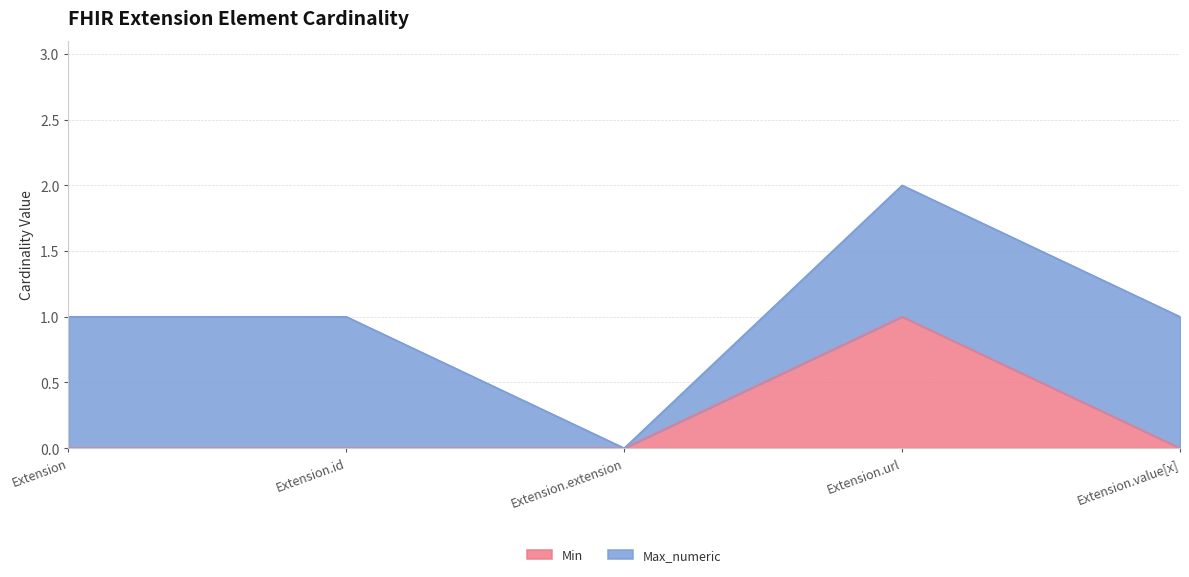

Which category has the lowest value across all series?

Extension